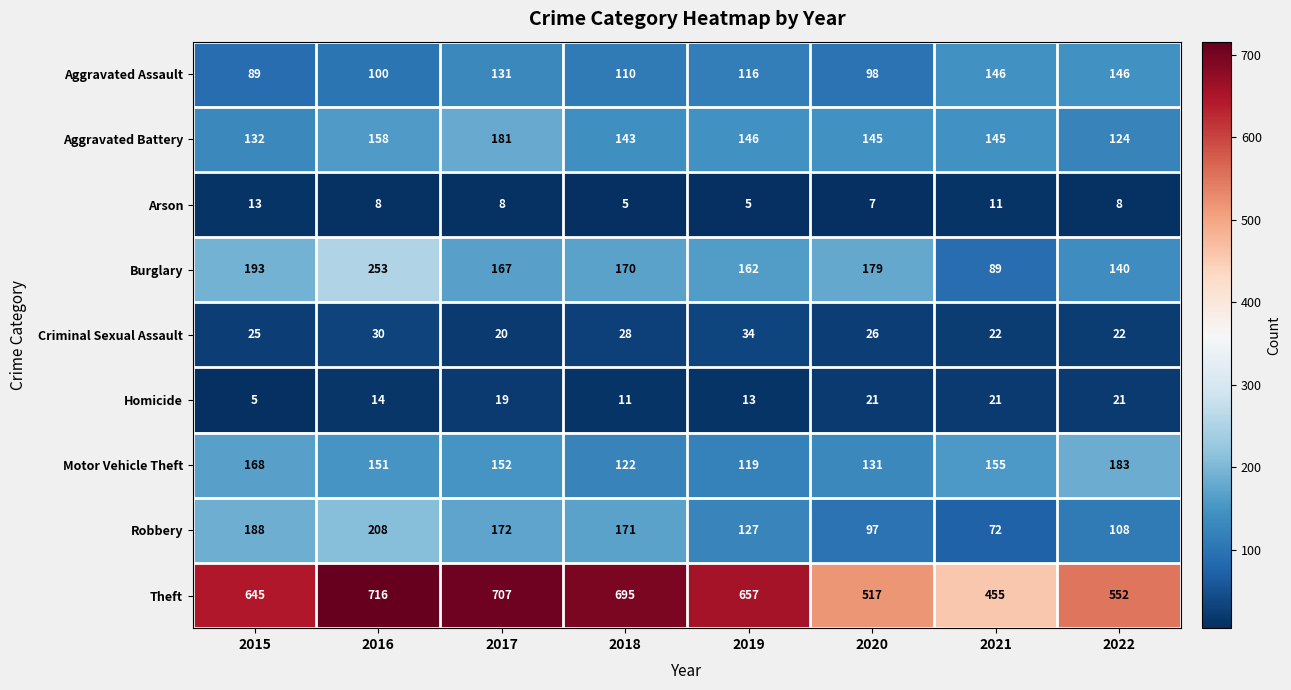

At how many categories does at least one series exceed 334?

8